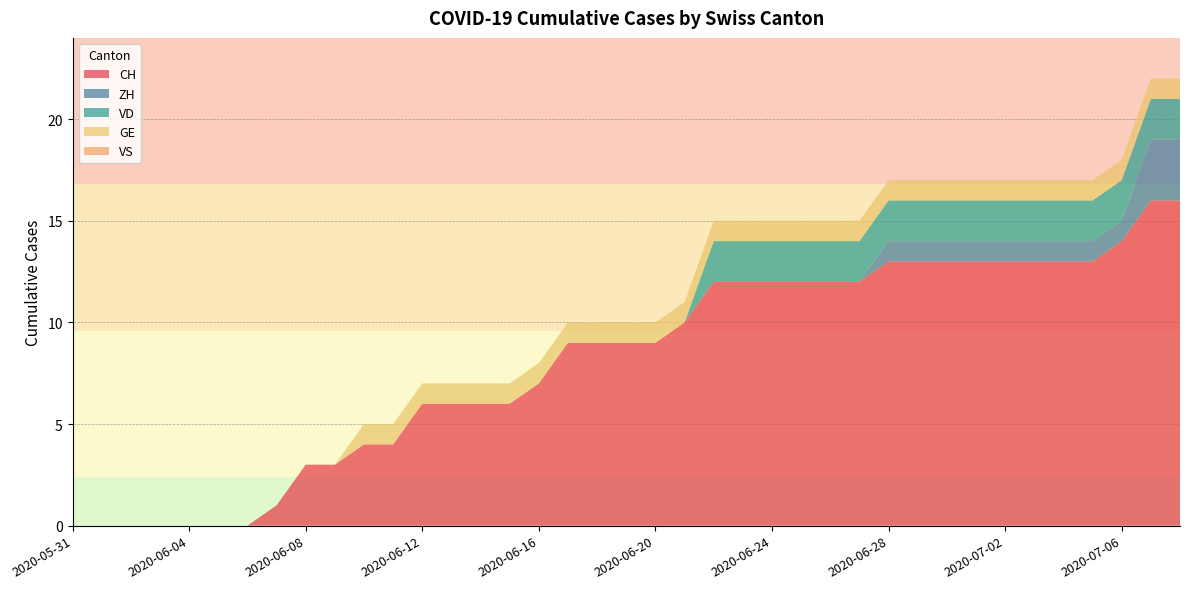

Reading left to right, list all the values displayed in this chart.

CH: 0	0	0	0	0	0	0	1	3	3	4	4	6	6	6	6	7	9	9	9	9	10	12	12	12	12	12	12	13	13	13	13	13	13	13	13	14	16	16
ZH: 0	0	0	0	0	0	0	0	0	0	0	0	0	0	0	0	0	0	0	0	0	0	0	0	0	0	0	0	1	1	1	1	1	1	1	1	1	3	3
VD: 0	0	0	0	0	0	0	0	0	0	0	0	0	0	0	0	0	0	0	0	0	0	2	2	2	2	2	2	2	2	2	2	2	2	2	2	2	2	2
GE: 0	0	0	0	0	0	0	0	0	0	1	1	1	1	1	1	1	1	1	1	1	1	1	1	1	1	1	1	1	1	1	1	1	1	1	1	1	1	1
VS: 0	0	0	0	0	0	0	0	0	0	0	0	0	0	0	0	0	0	0	0	0	0	0	0	0	0	0	0	0	0	0	0	0	0	0	0	0	0	0